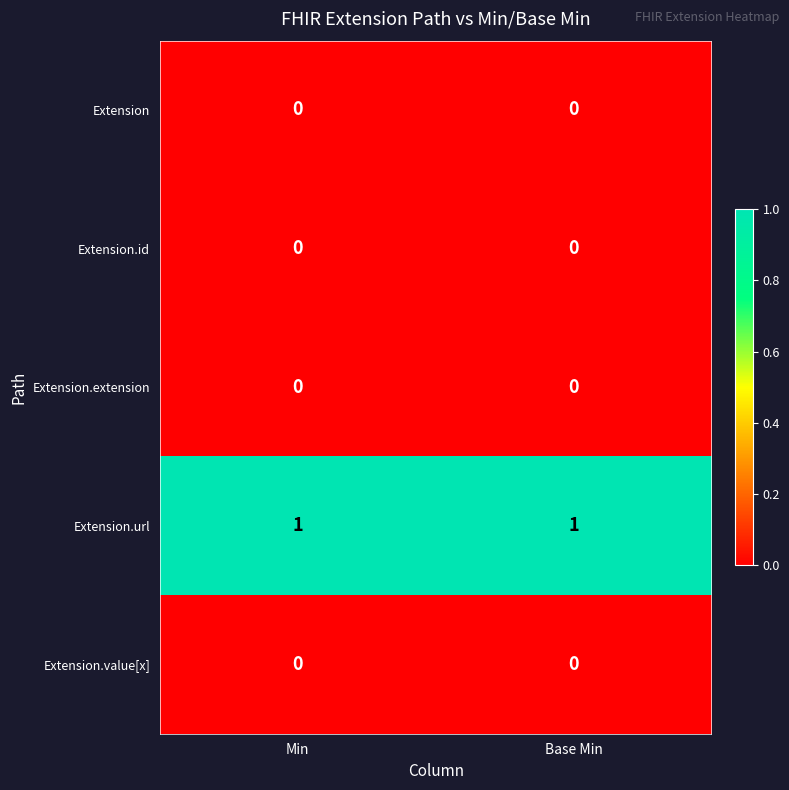

Which series has the largest total across all categories?

Extension.url